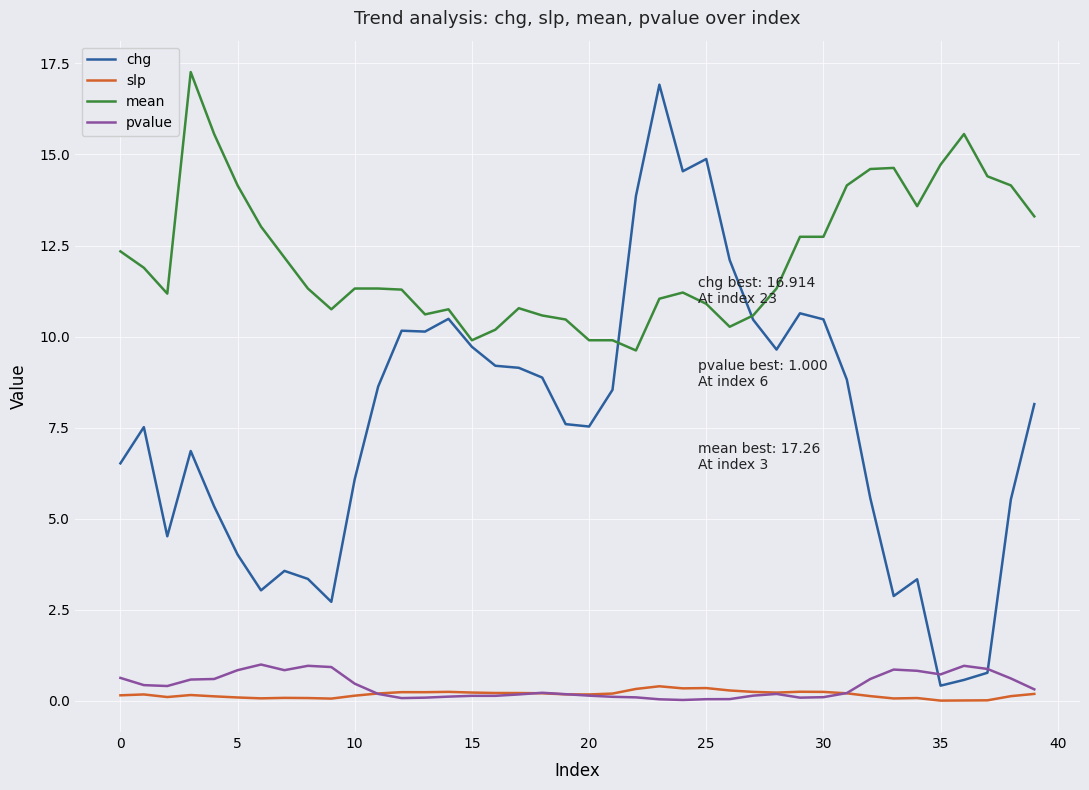

Which series has the largest total across all categories?

mean